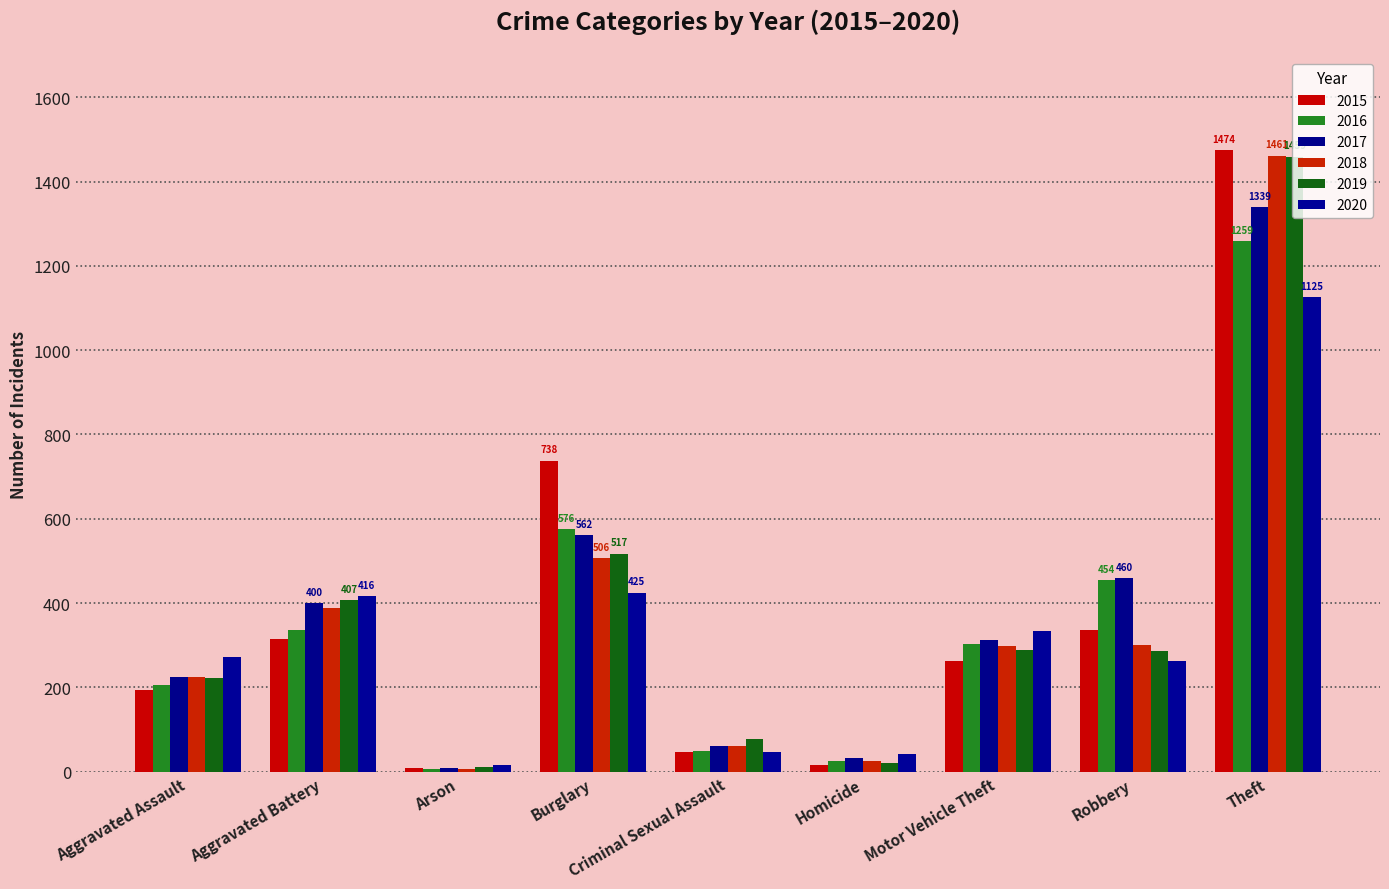

What is the average value of the 2018 series?

364